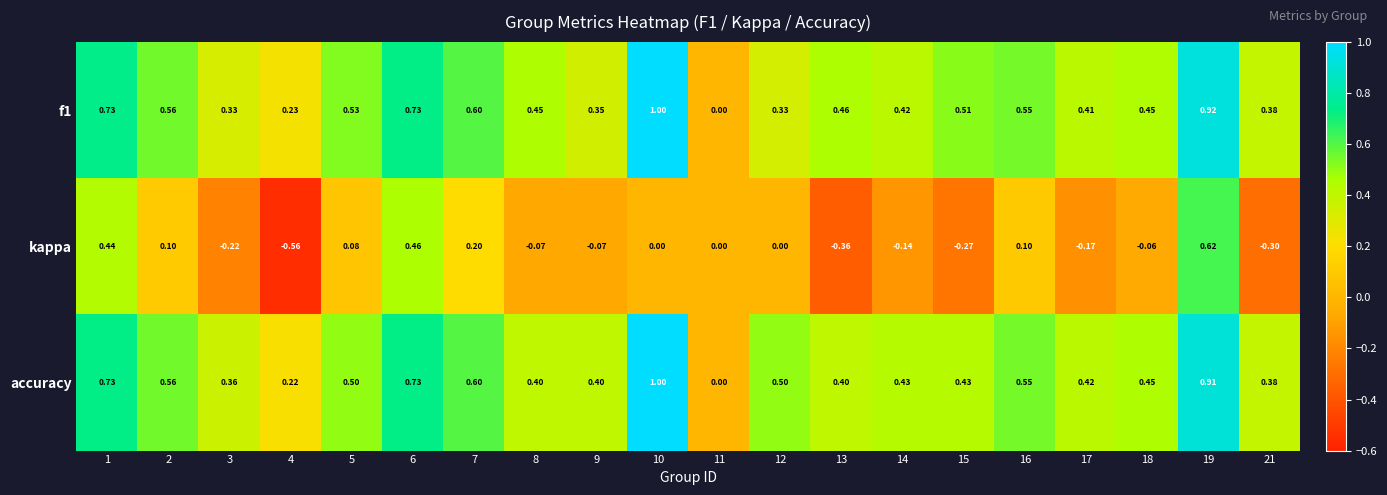

Which series has the largest total across all categories?

accuracy